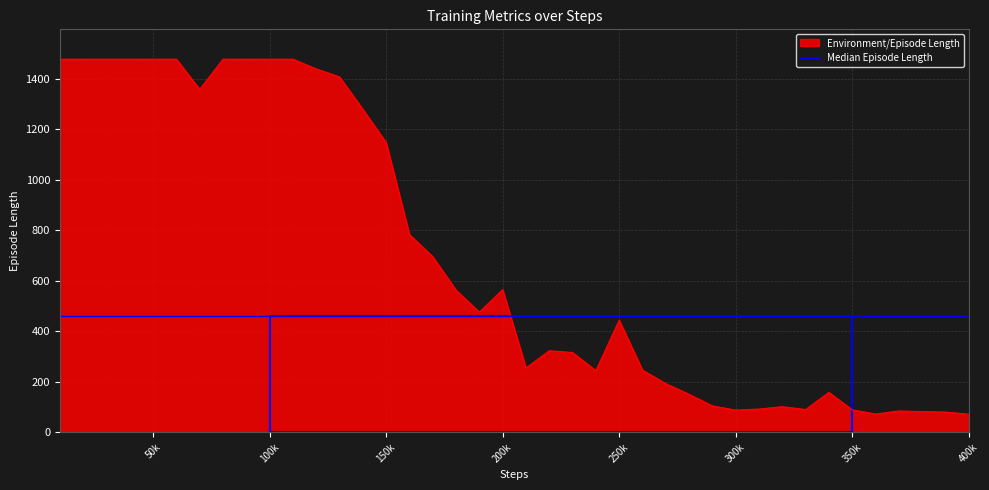

What is the maximum value for Environment/Episode Length?

1476.6